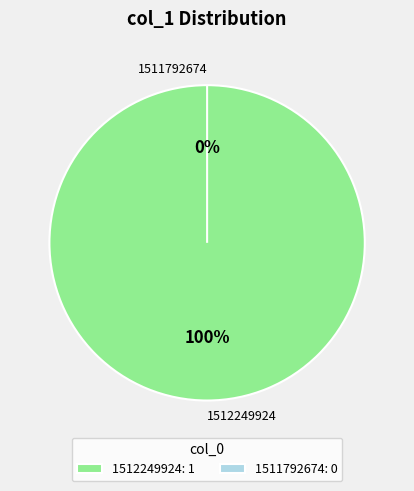

How many segments does this pie chart have?

2